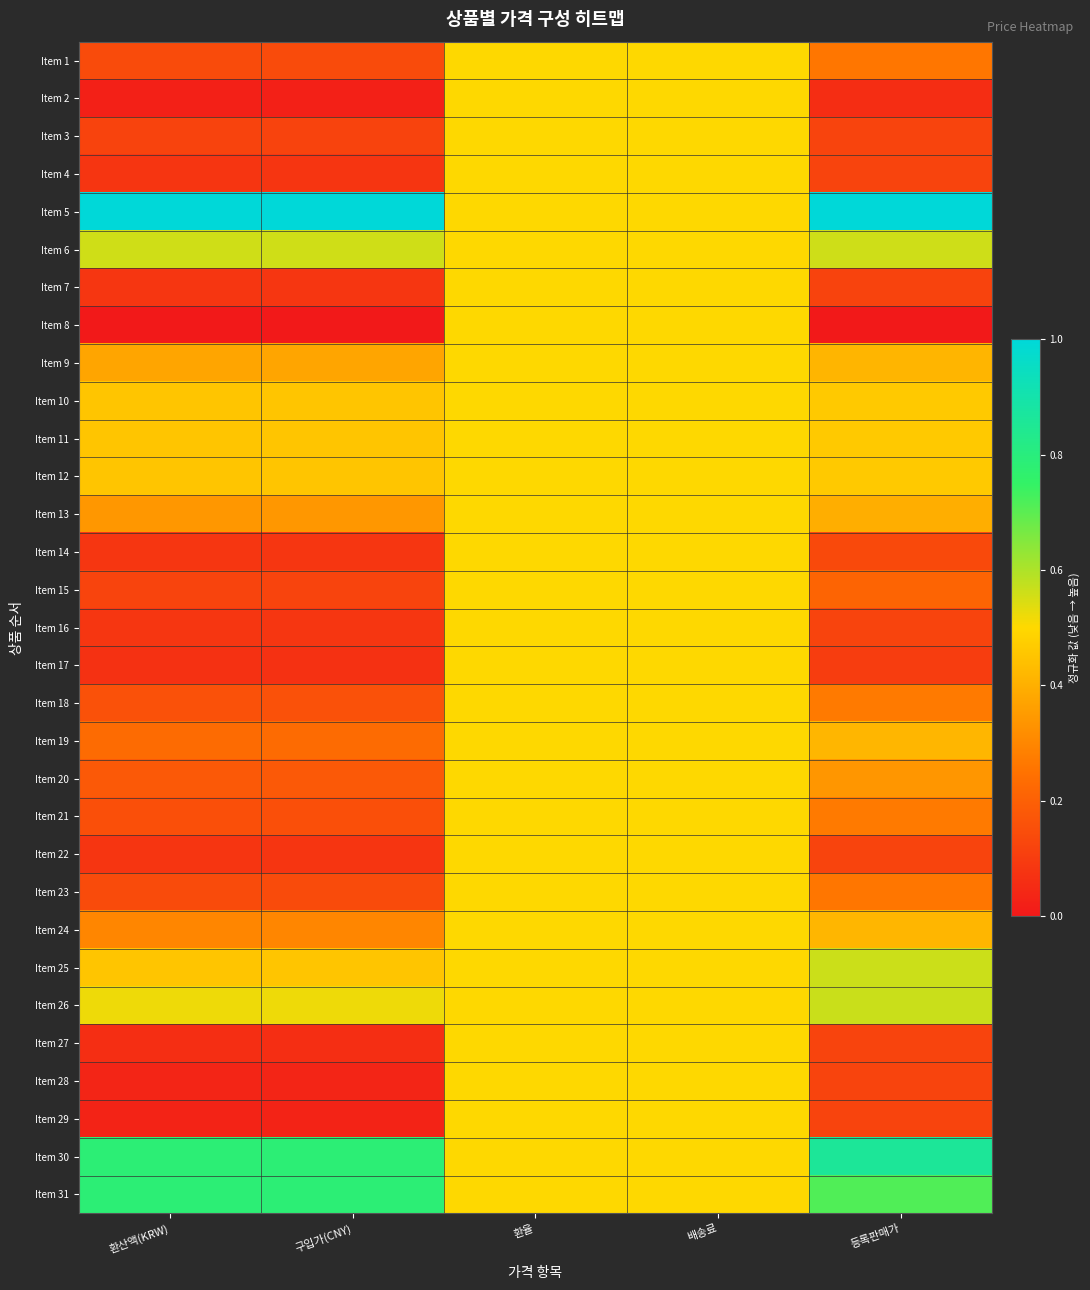

What is the greatest value displayed?

1.0